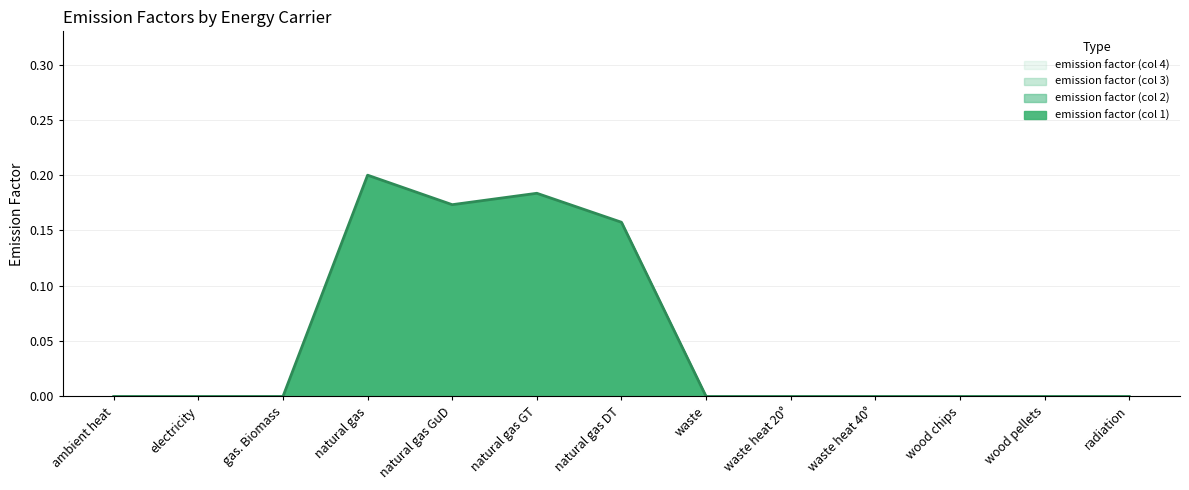

Reading left to right, extract all data points from this chart.

emission factor (col 1): ambient heat=0.0	electricity=0.0	gas. Biomass=0.0	natural gas=0.2	natural gas GuD=0.2	natural gas GT=0.2	natural gas DT=0.2	waste=0.0	waste heat 20°=0.0	waste heat 40°=0.0	wood chips=0.0	wood pellets=0.0	radiation=0.0
emission factor (col 2): ambient heat=0.0	electricity=0.0	gas. Biomass=0.0	natural gas=0.2	natural gas GuD=0.2	natural gas GT=0.2	natural gas DT=0.2	waste=0.0	waste heat 20°=0.0	waste heat 40°=0.0	wood chips=0.0	wood pellets=0.0	radiation=0.0
emission factor (col 3): ambient heat=0.0	electricity=0.0	gas. Biomass=0.0	natural gas=0.2	natural gas GuD=0.2	natural gas GT=0.2	natural gas DT=0.2	waste=0.0	waste heat 20°=0.0	waste heat 40°=0.0	wood chips=0.0	wood pellets=0.0	radiation=0.0
emission factor (col 4): ambient heat=0.0	electricity=0.0	gas. Biomass=0.0	natural gas=0.2	natural gas GuD=0.2	natural gas GT=0.2	natural gas DT=0.2	waste=0.0	waste heat 20°=0.0	waste heat 40°=0.0	wood chips=0.0	wood pellets=0.0	radiation=0.0